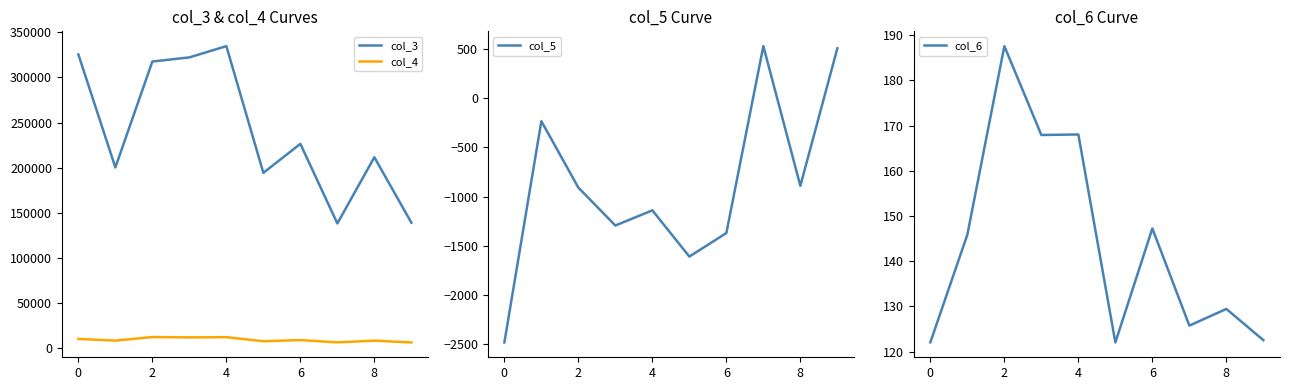

At how many categories does at least one series exceed 224068?

5